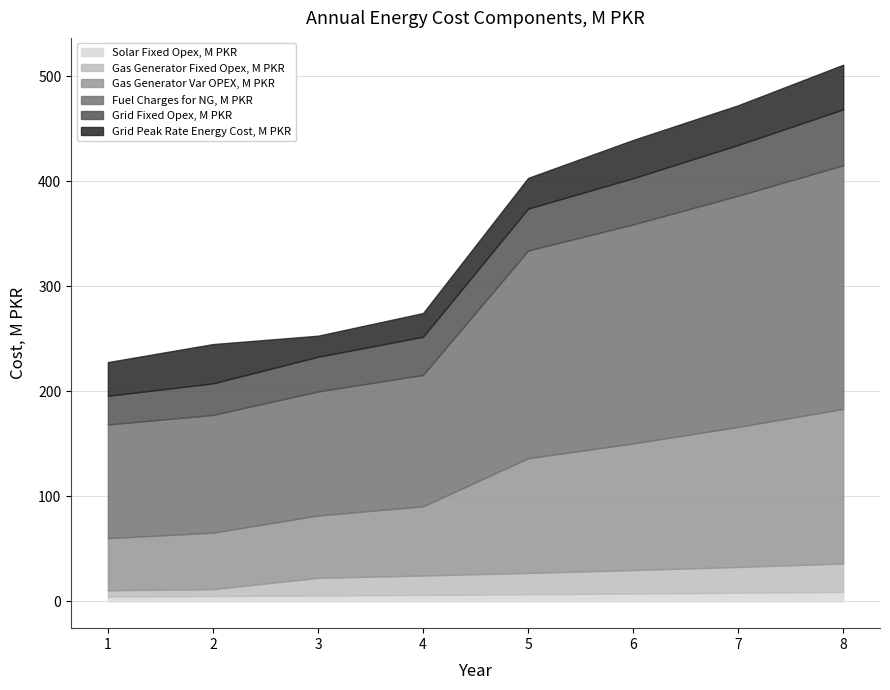

Reading right to left, extract all data points from this chart.

Solar Fixed Opex, M PKR: 9.0	8.2	7.4	6.8	6.1	5.6	5.1	4.6
Gas Generator Fixed Opex, M PKR: 27.0	24.6	22.3	20.3	18.4	16.8	6.5	5.9
Gas Generator Var OPEX, M PKR: 147.3	133.4	120.7	109.2	65.9	59.4	53.8	49.6
Fuel Charges for NG, M PKR: 232.1	220.2	208.6	197.9	125.1	118.1	112.1	108.3
Grid Fixed Opex, M PKR: 53.2	48.4	44.0	40.0	36.4	33.1	30.1	27.3
Grid Peak Rate Energy Cost, M PKR: 42.5	37.8	36.4	29.2	22.6	20.0	37.4	32.1